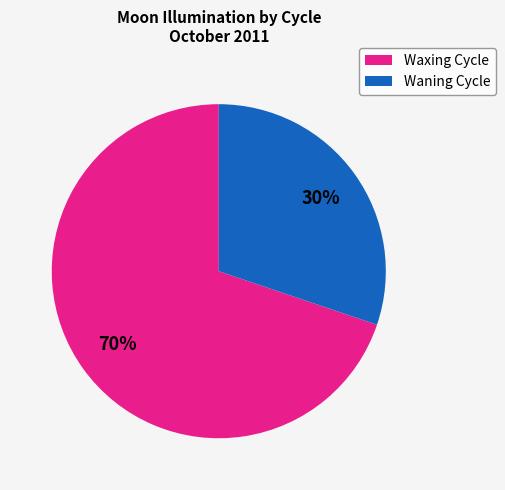

Which has a higher value, Waning Cycle or Waxing Cycle?

Waxing Cycle